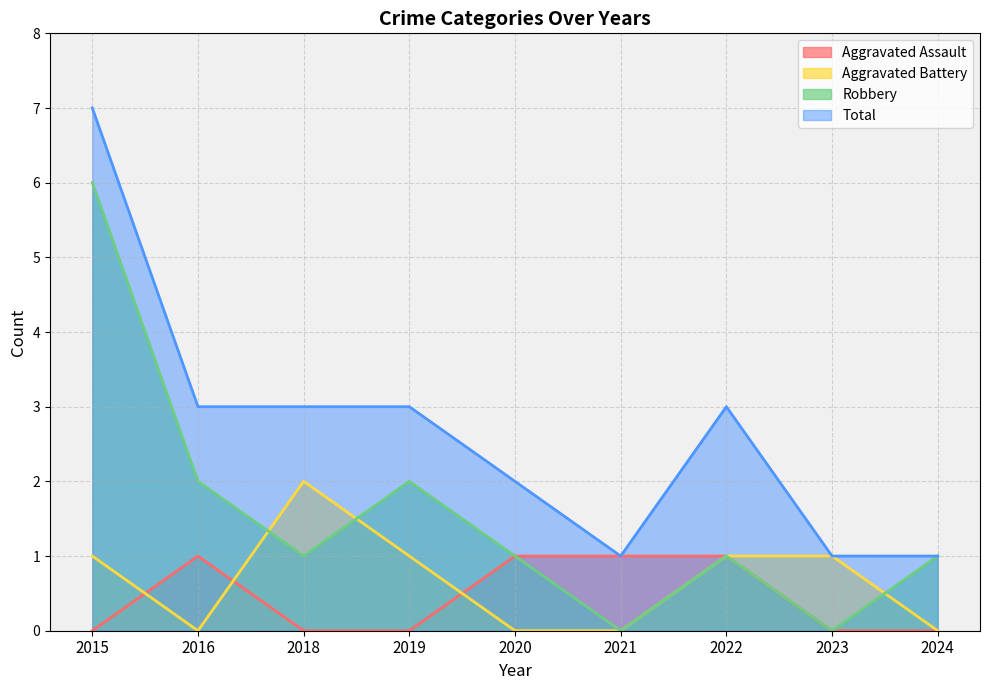

What is the average value of the Total series?

3